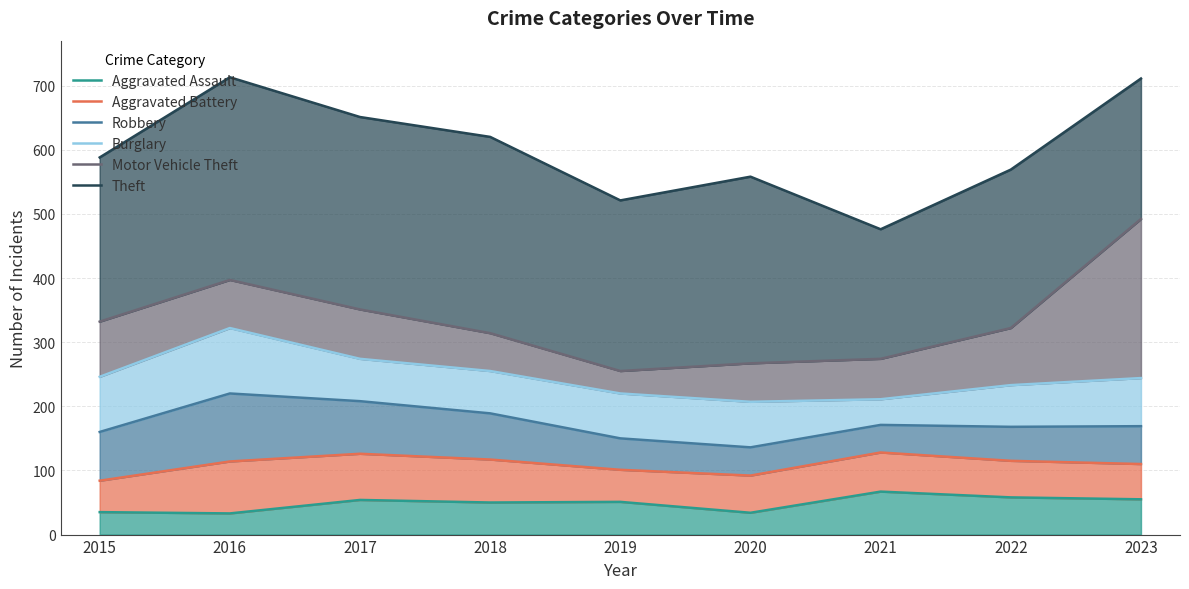

At which label does Robbery reach its peak?

2016